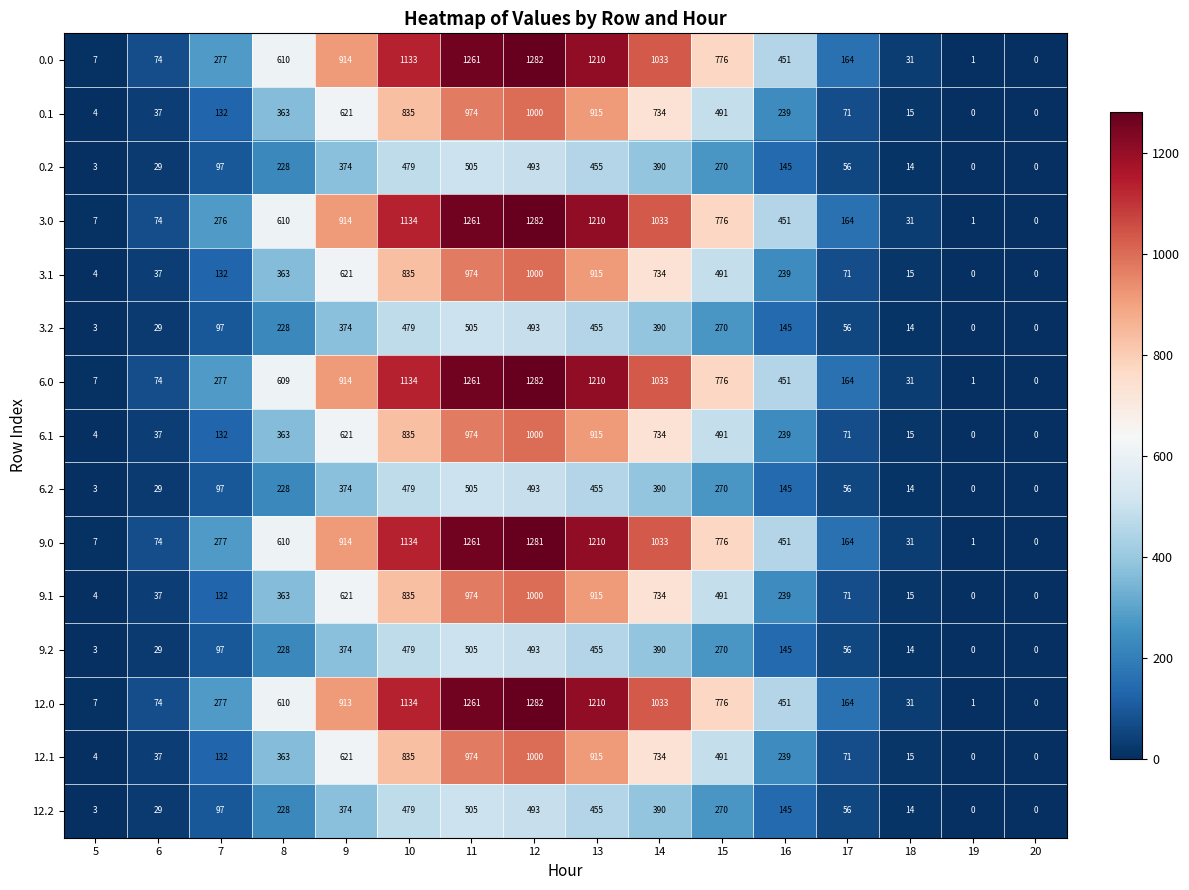

At how many categories does at least one series exceed 709?

7